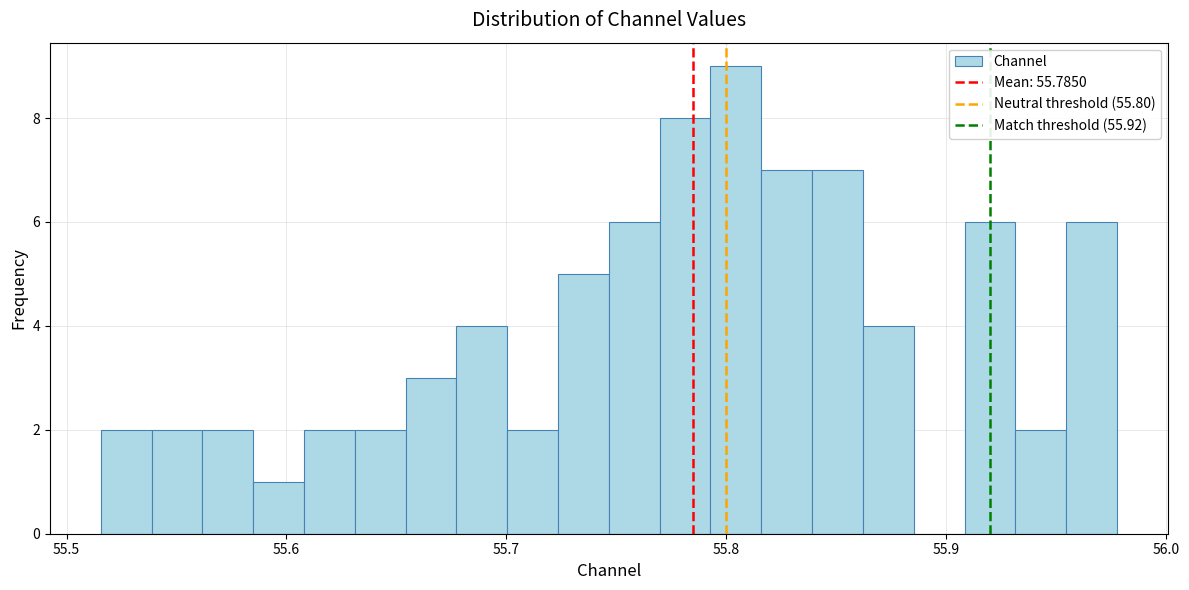

Read against the x-axis, roughly where is the centre of the tallest bar?

55.80